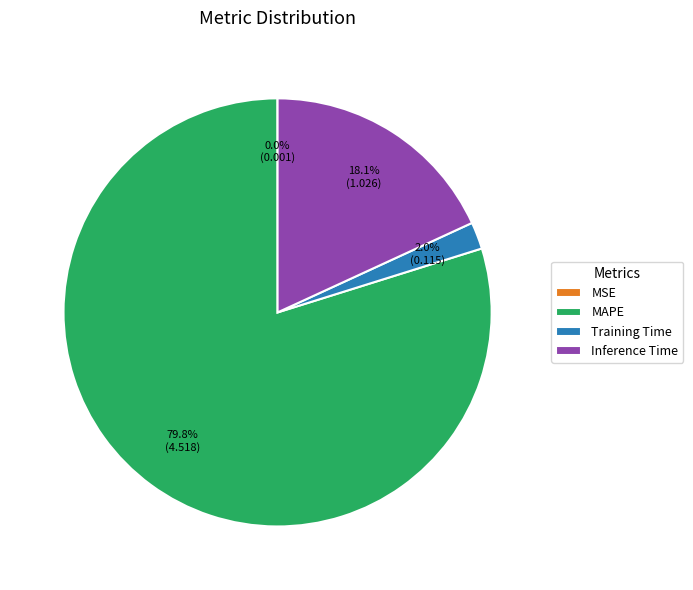

What percentage is the Training Time slice, to the nearest percent?

2%